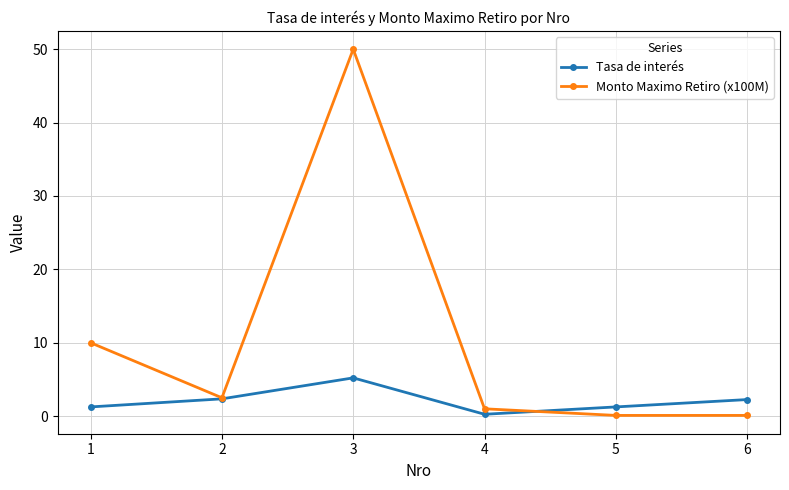

What is the sum of the Tasa de interés values at 4 and 3?

5.5